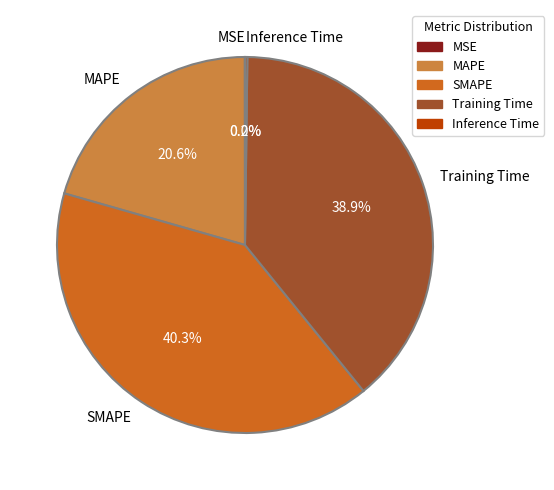

Does Training Time represent more than half of the total?

No